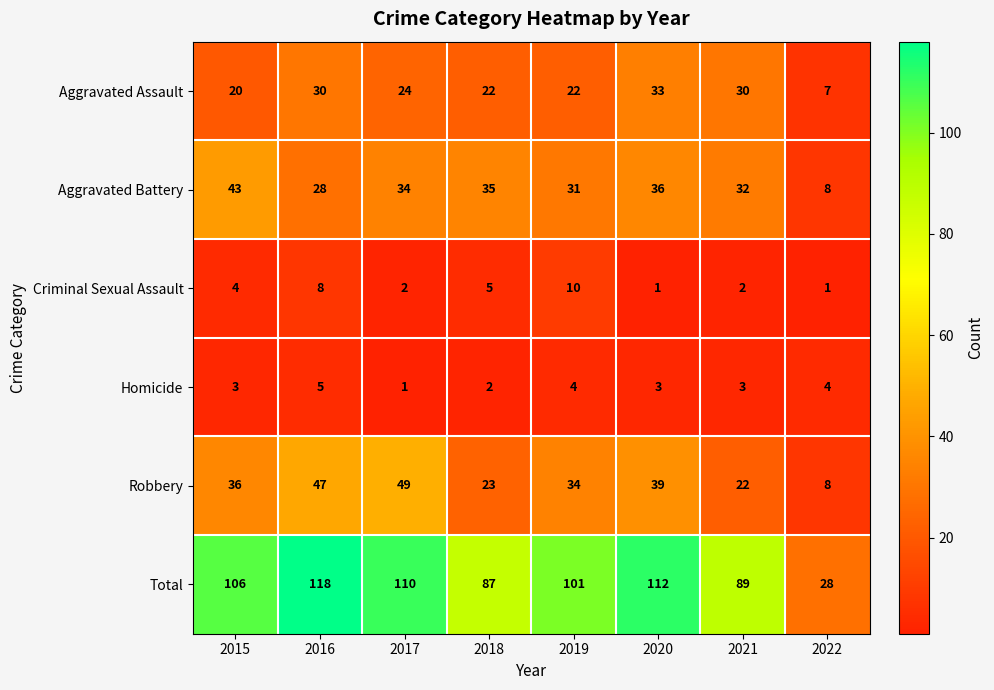

What is the sum of all Criminal Sexual Assault values?

33